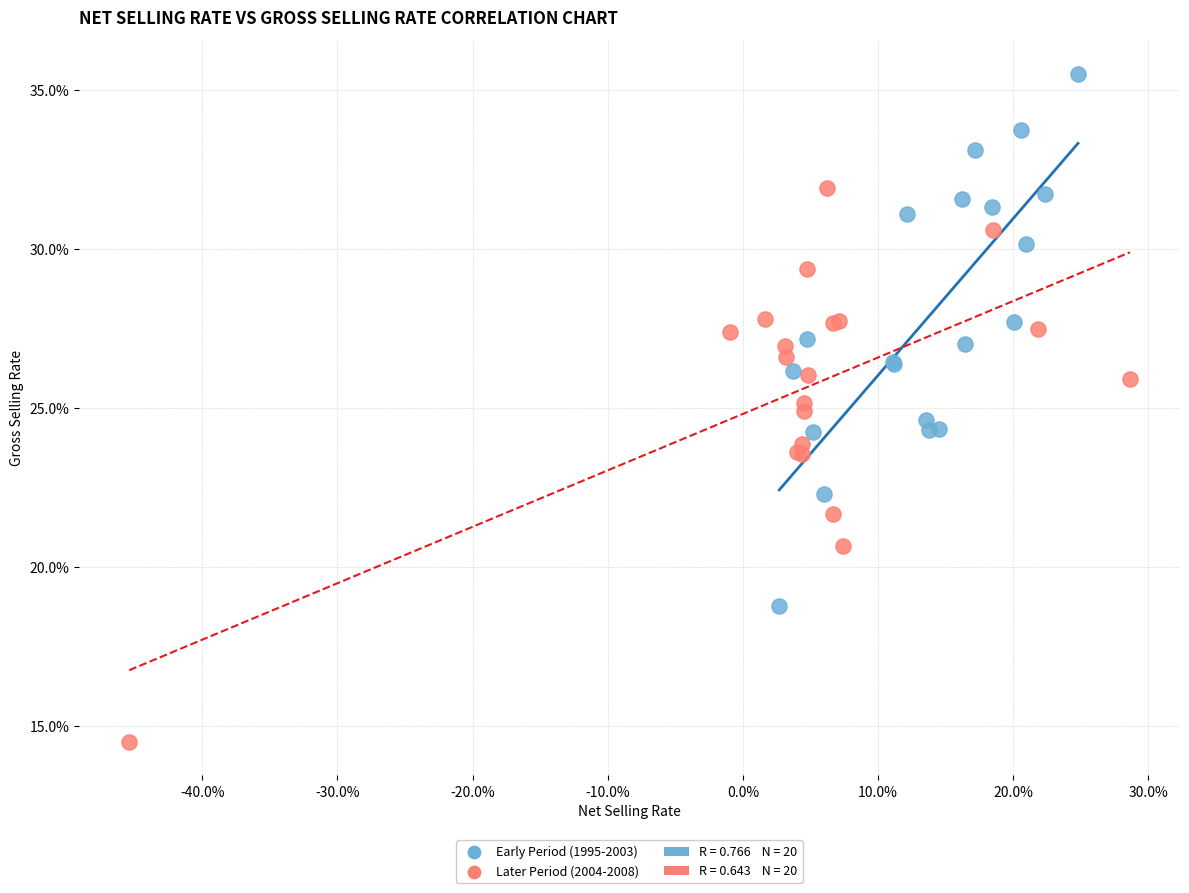

Which series contains the highest Y value?

Early Period (1995-2003)